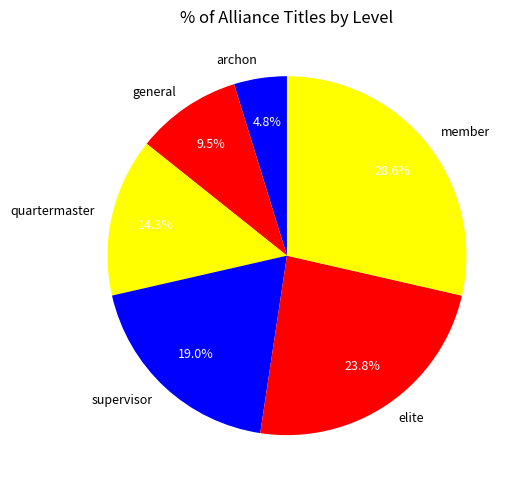

What percentage do member and quartermaster together represent?

42.9%